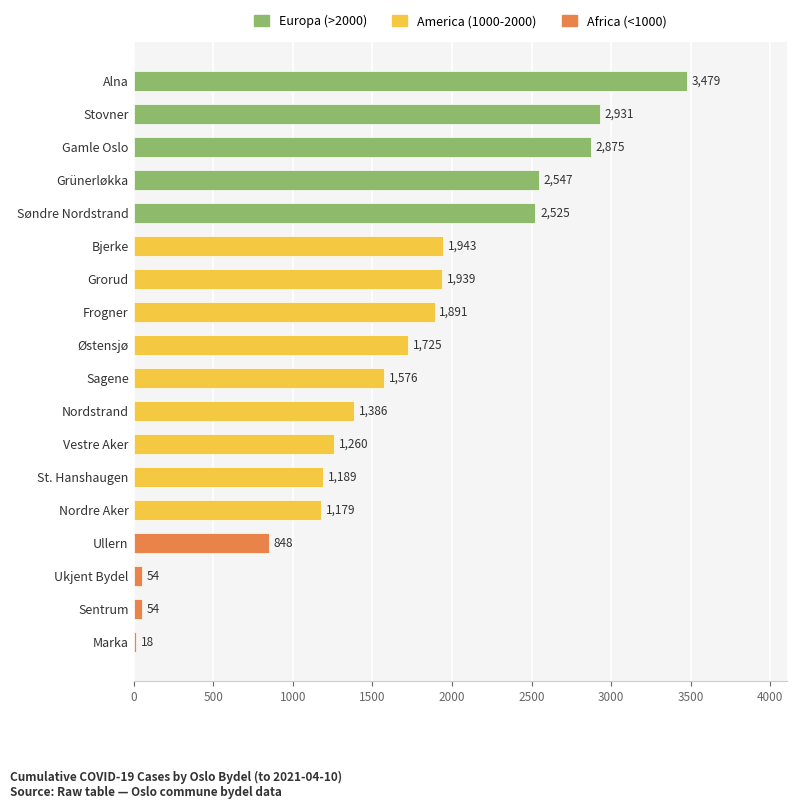

Between Søndre Nordstrand and Marka, which is larger?

Søndre Nordstrand